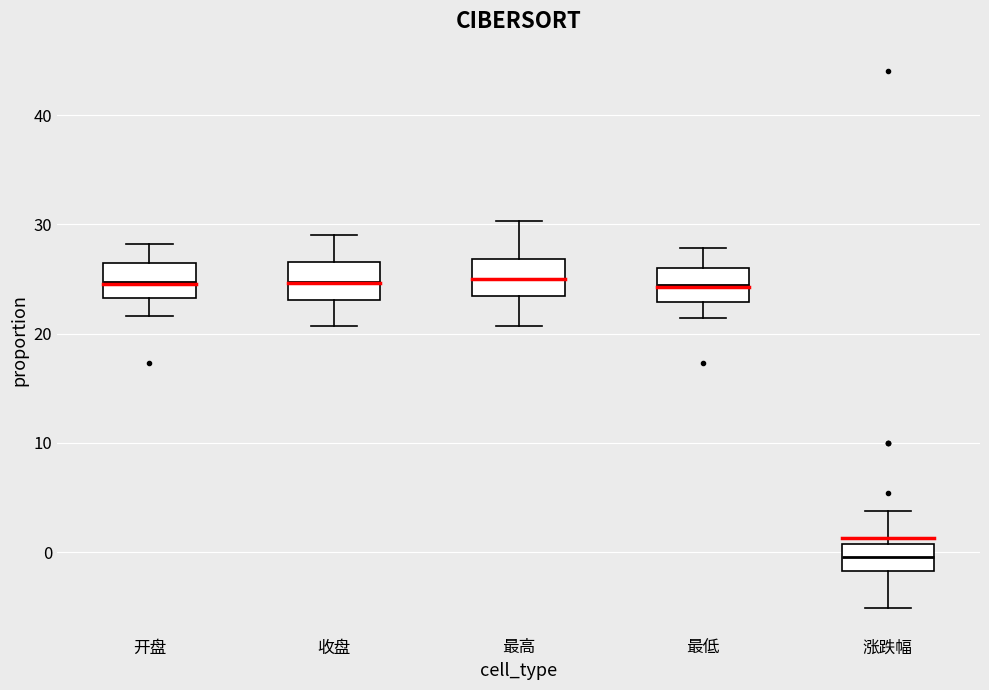

Reading left to right, transcribe this box plot: for each box, give where its median line is, the range the box spans, and where its two whiskers end, as read against the y-axis. The values are not printed on the chart, so give them approximately, as read against the axis.

开盘: median 25, box 23 to 26, whiskers 22 to 28
收盘: median 25, box 23 to 27, whiskers 21 to 29
最高: median 25, box 23 to 27, whiskers 21 to 30
最低: median 24, box 23 to 26, whiskers 21 to 28
涨跌幅: median 0, box -2 to 1, whiskers -5 to 4